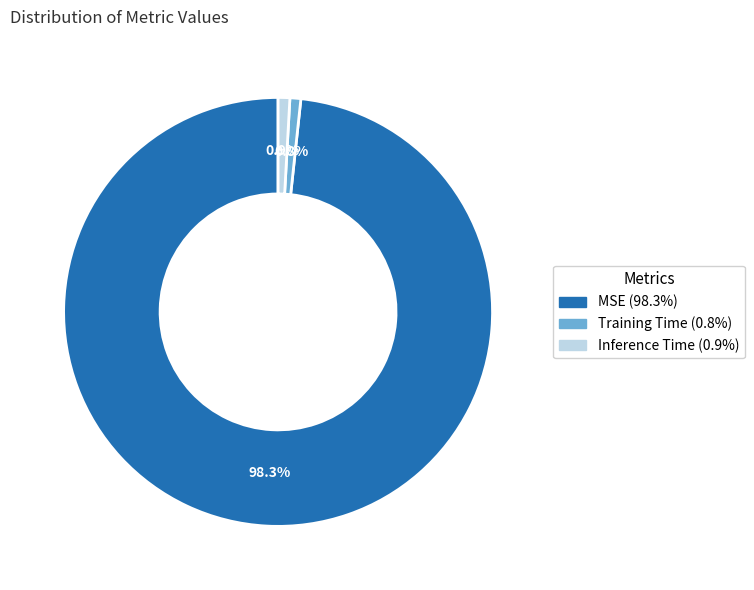

Does any single category account for the majority?

Yes